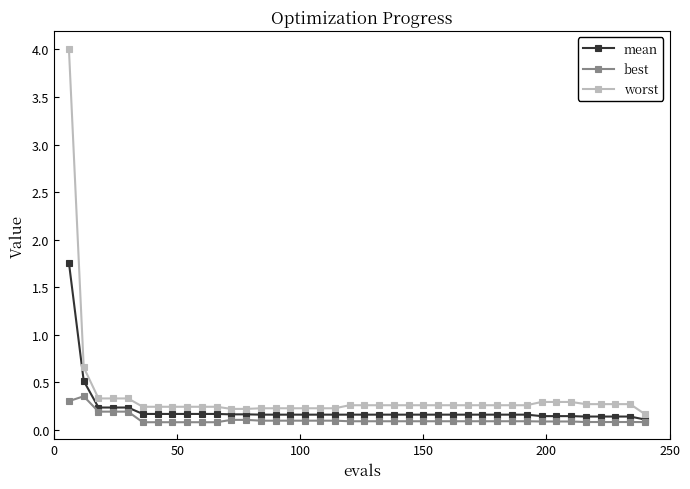

How many best values are between 0 and 1?

40